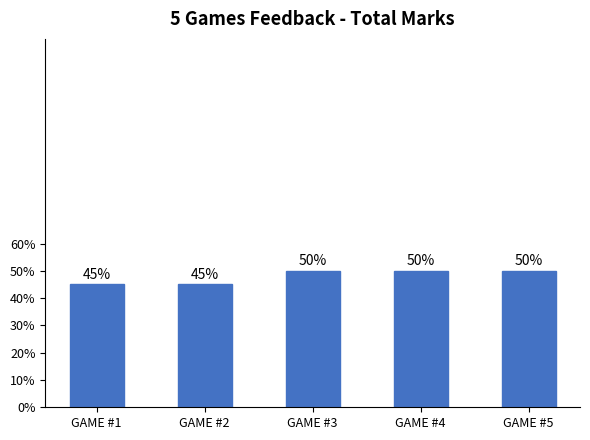

Does the chart contain any negative values?

No